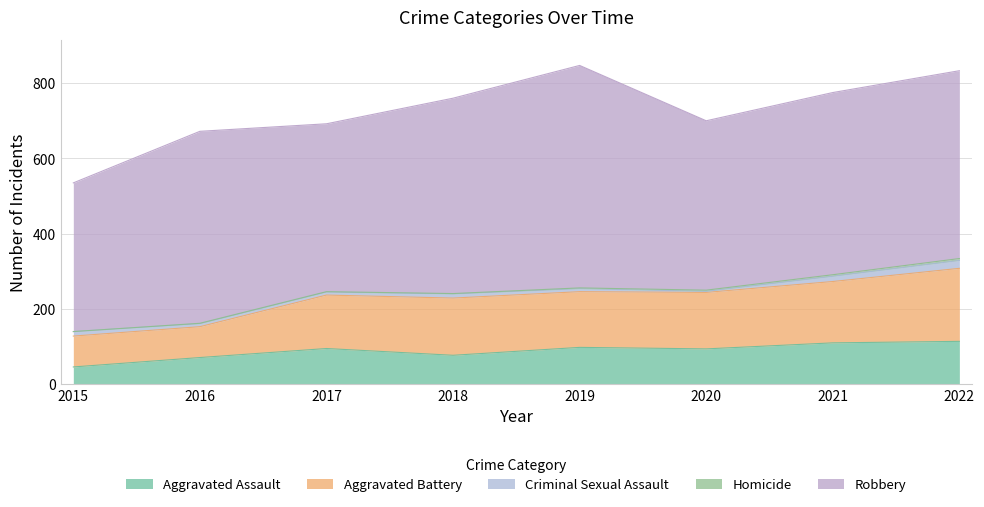

At how many categories does at least one series exceed 454?

5